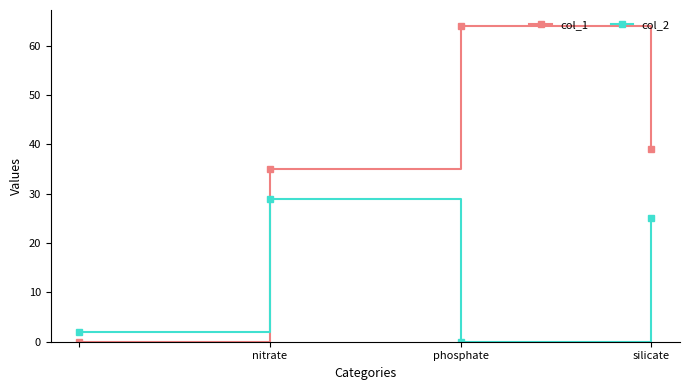

What is the greatest value displayed?

64